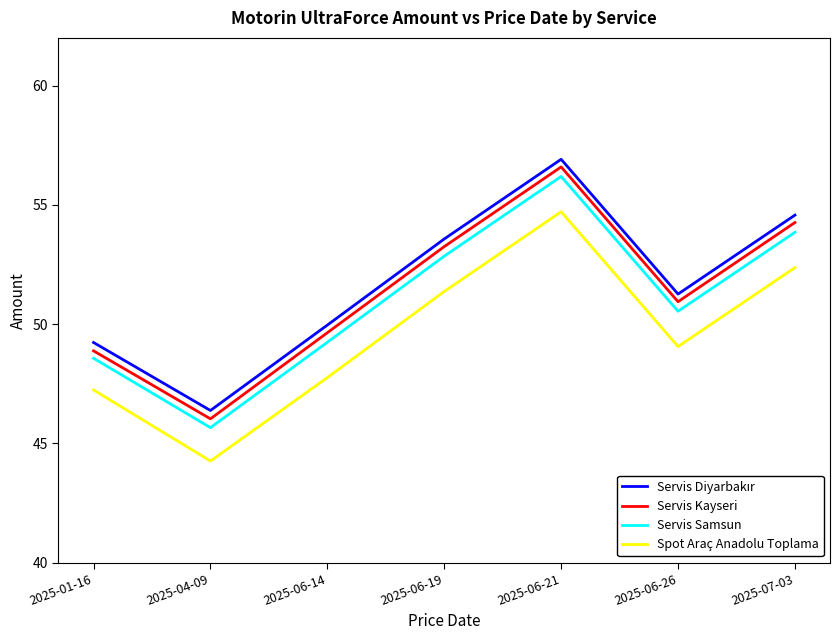

Is it true that Spot Araç Anadolu Toplama equals 15.8 at 2025-01-16?

False